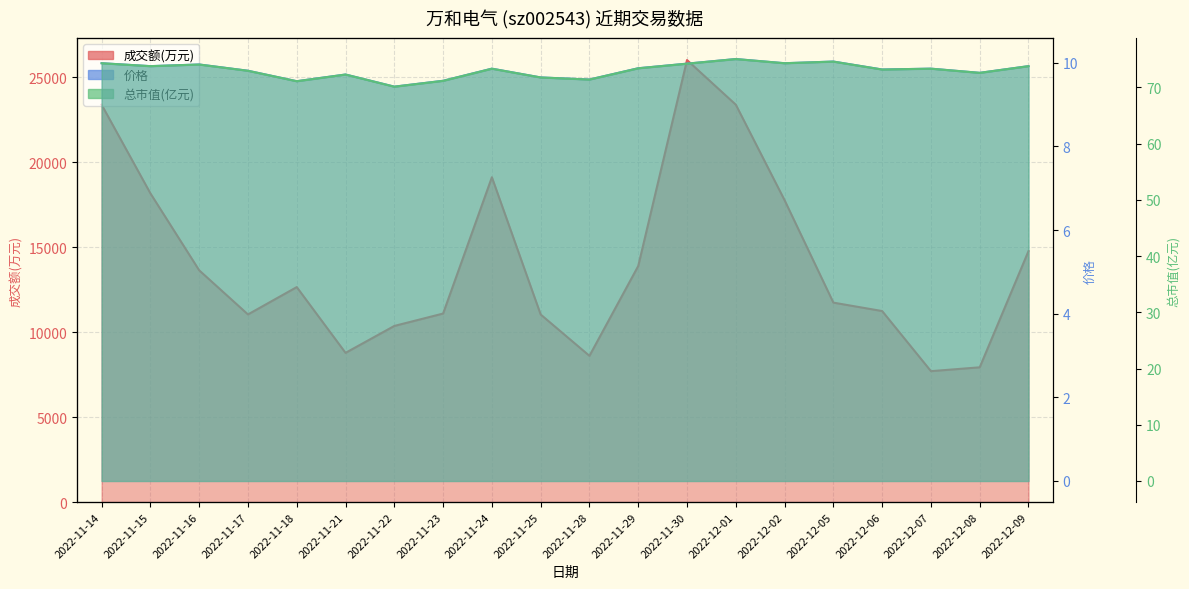

List the series in order of their peak value, highest first.

成交额(万元), 总市值(亿元), 价格